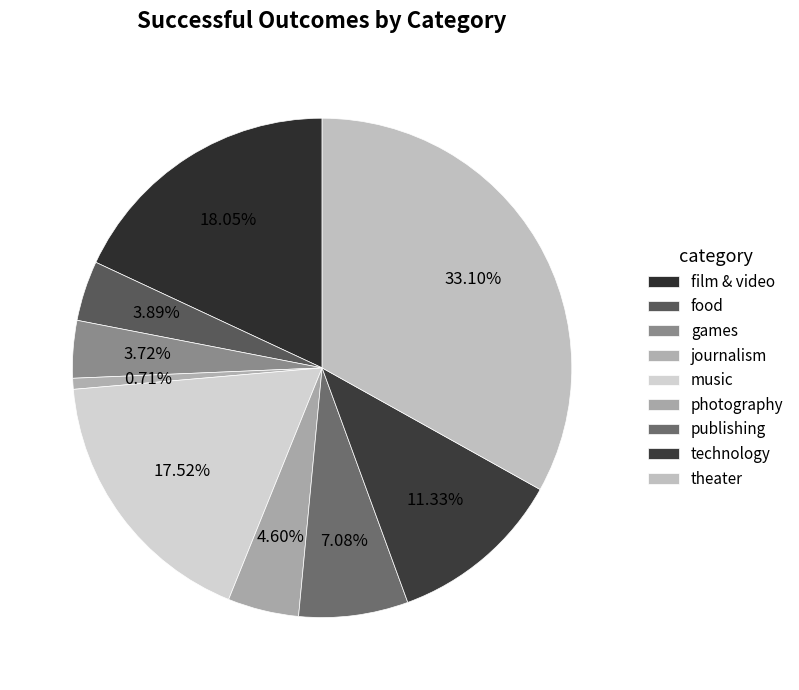

How many slices are in this pie chart?

9